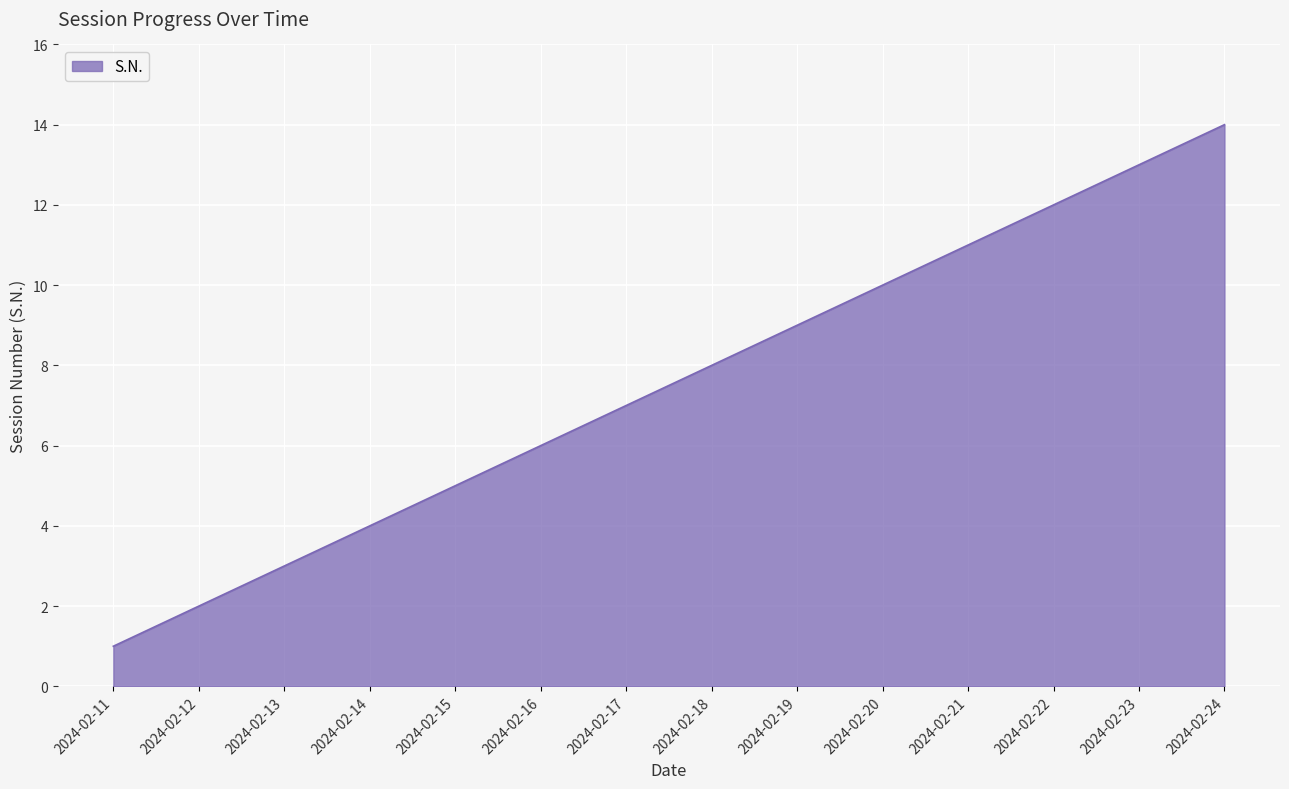

Between 2024-02-24 and 2024-02-22, which is larger?

2024-02-24